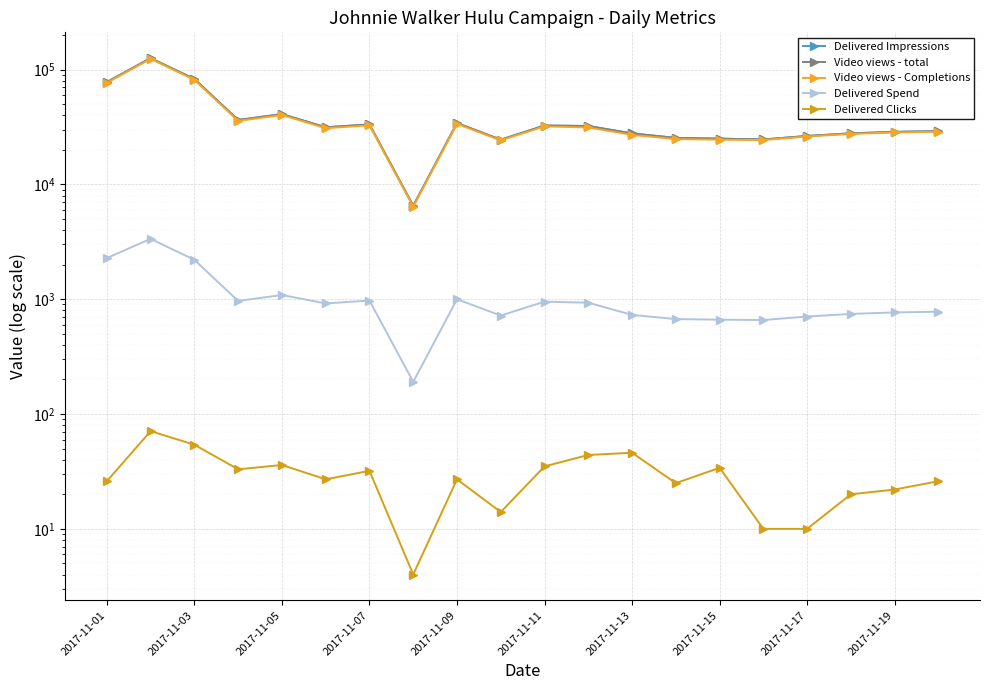

What is the difference between the maximum and second lowest values in the Delivered Impressions series?

101312.0